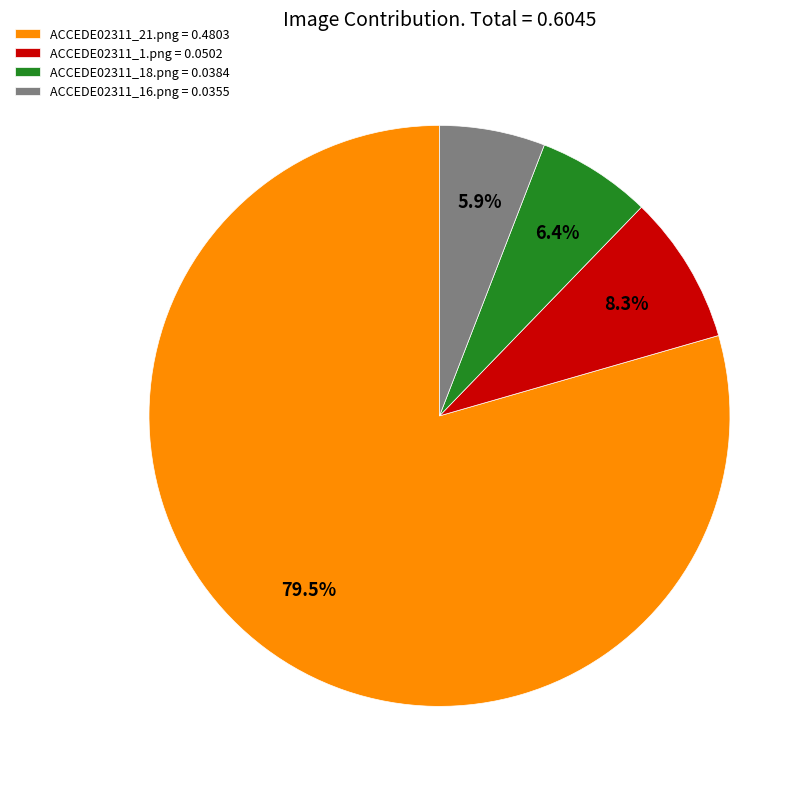

How many slices are in this pie chart?

4